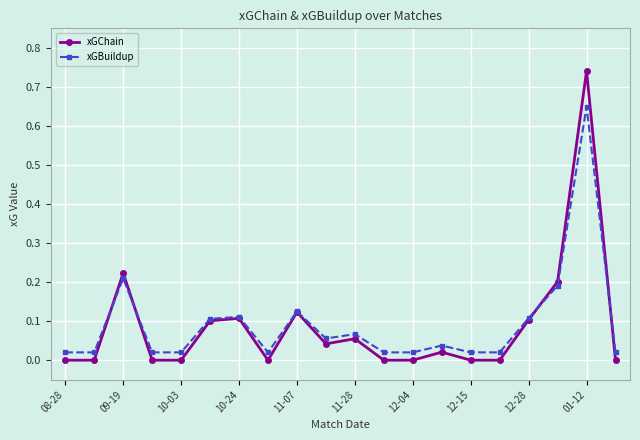

True or false: xGChain has more than 1 points higher than both neighbors.

True